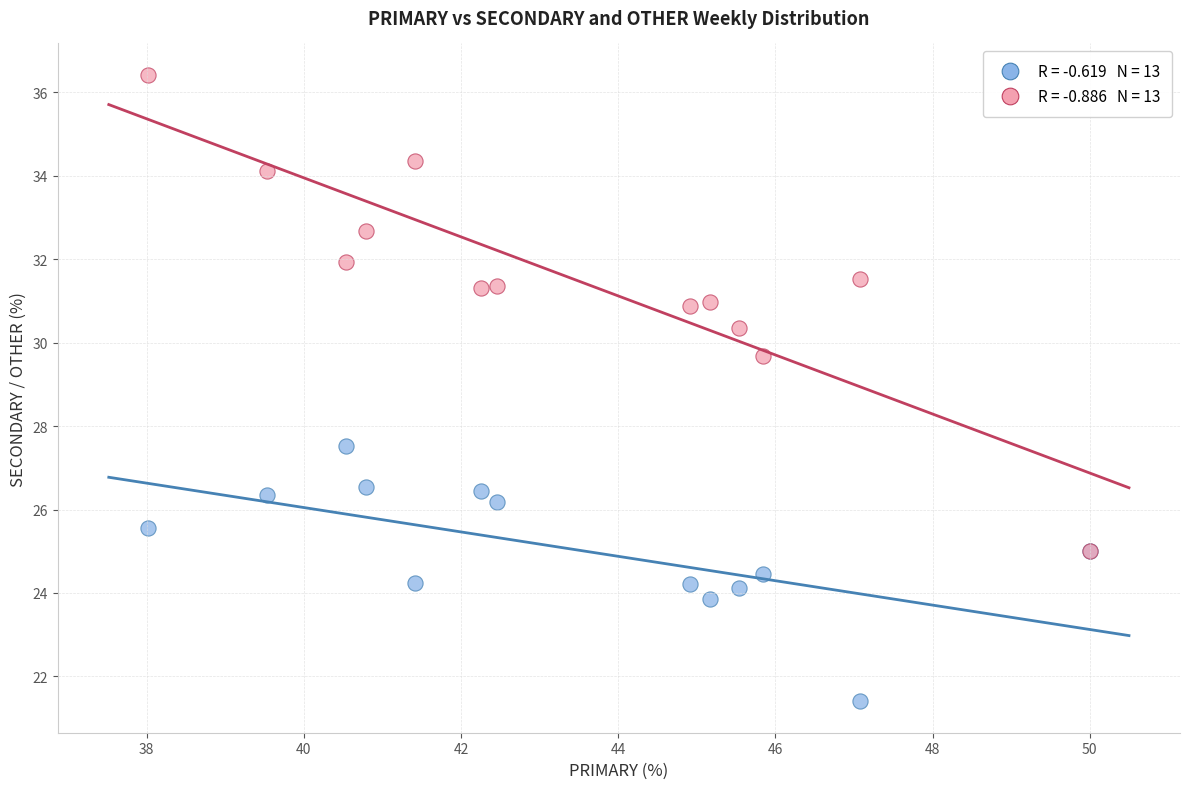

Across all series, what Y value is closest to 28?

27.5